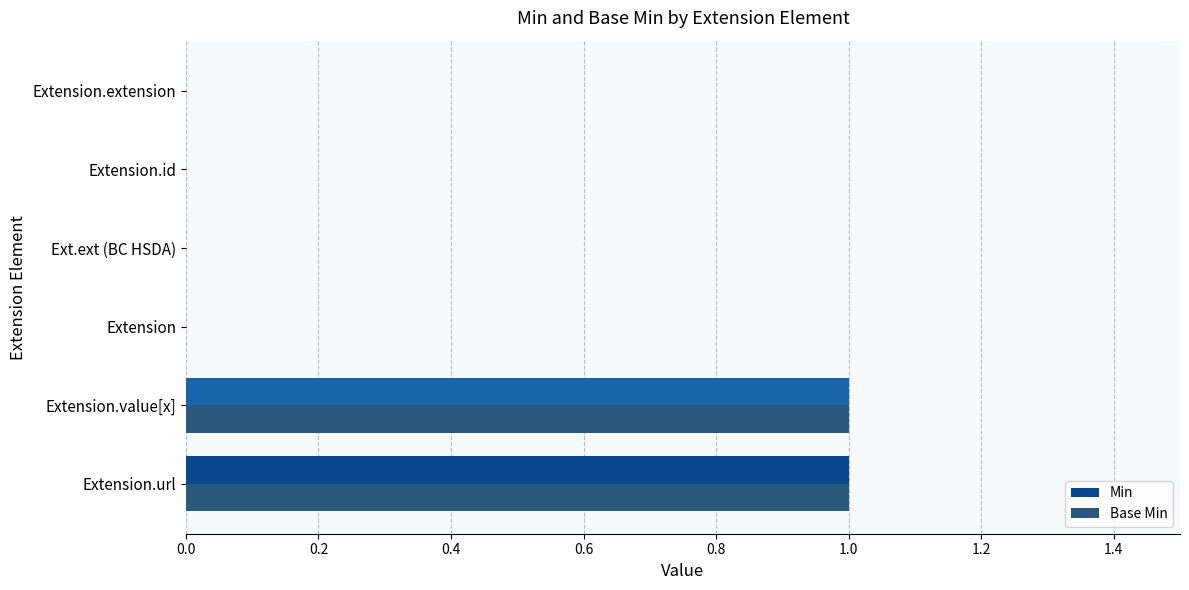

The value of Base Min at Ext.ext (BC HSDA) is 1. True or false?

False